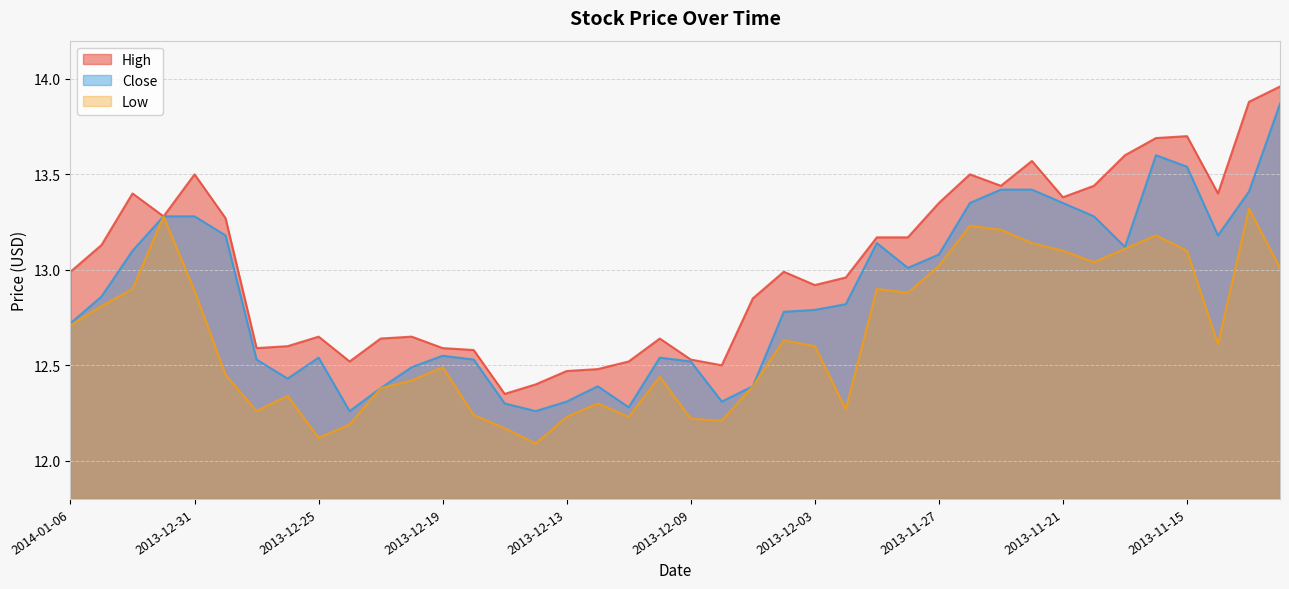

The Low series shows 5.8 at 2013-11-27. True or false?

False